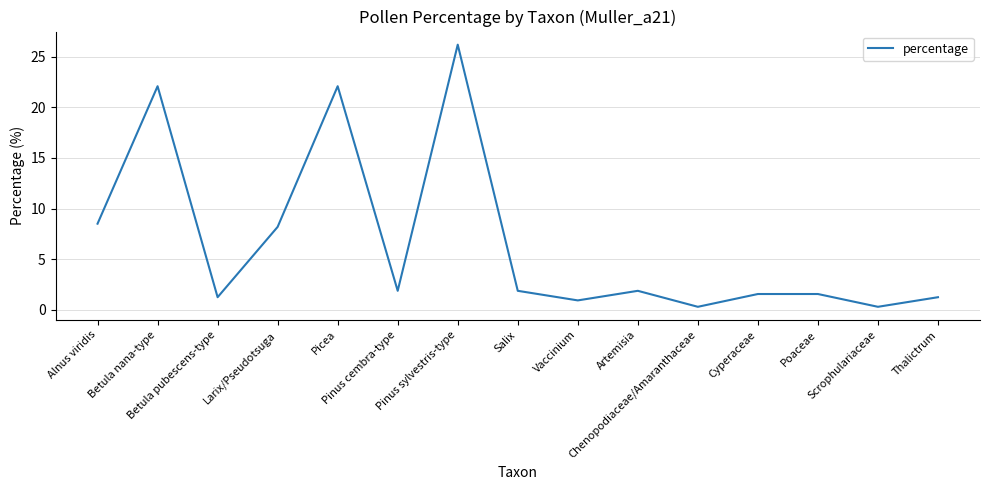

What is the maximum value shown in the chart?

26.2